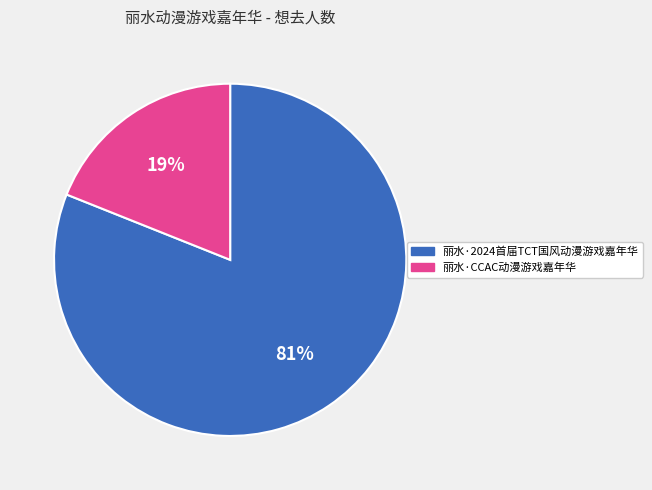

To the nearest percent, what portion does 丽水·2024首届TCT国风动漫游戏嘉年华 represent?

81%